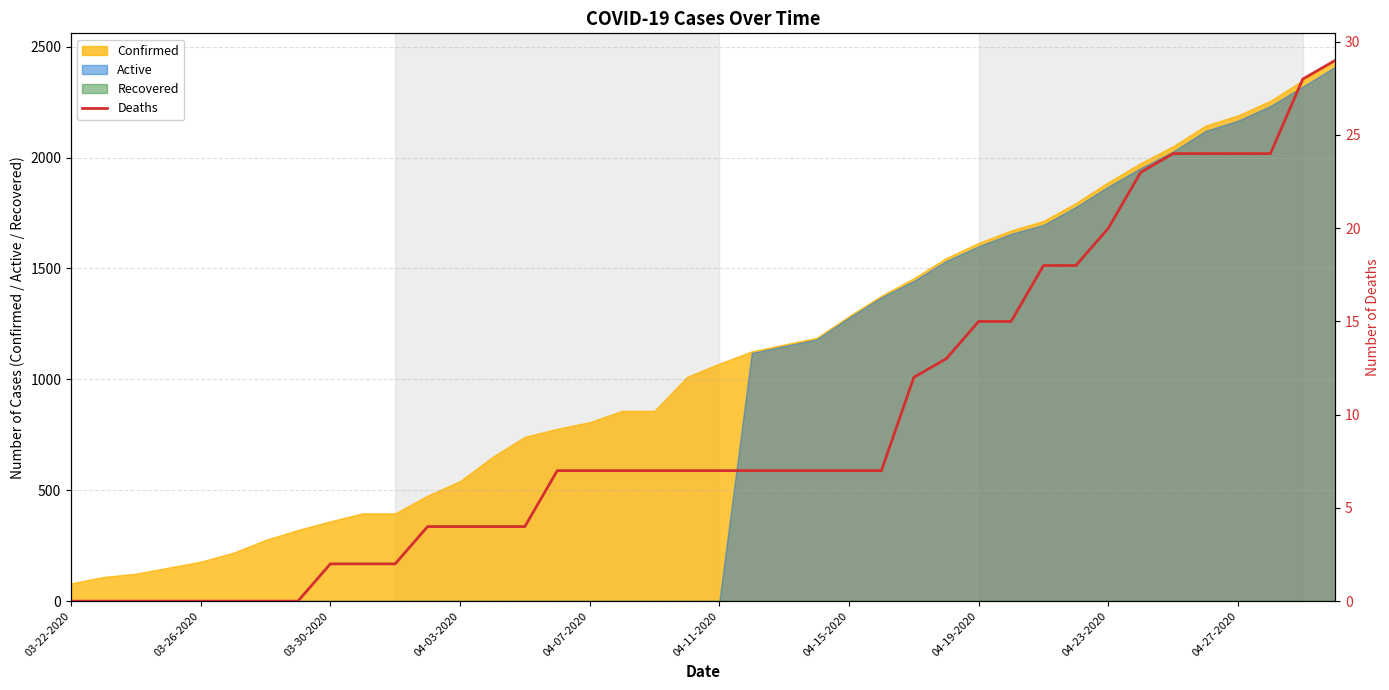

Which has a higher value, 14 or 20?

20